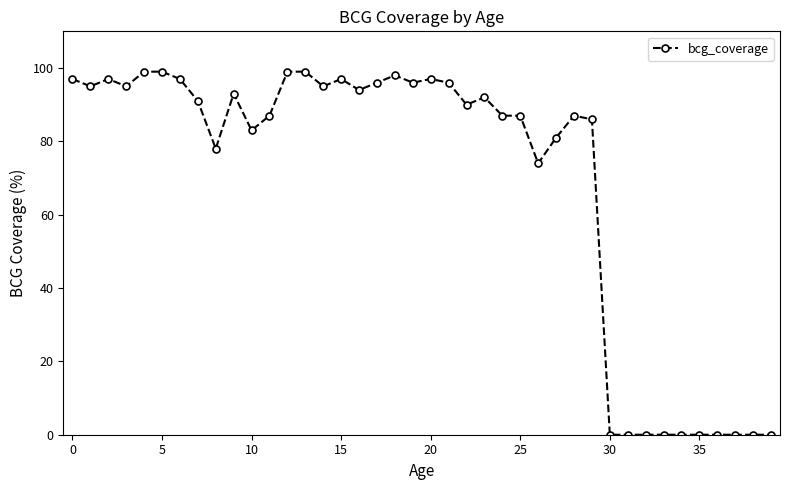

True or false: the data has more than 0 interior local peaks.

True